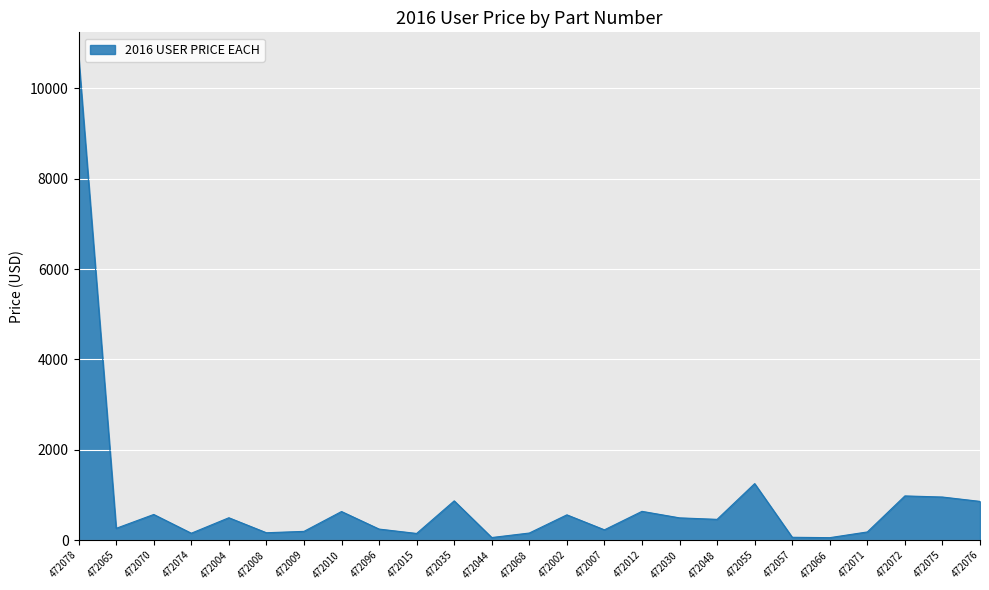

What is the change in value from 472078 to 472035?

-9836.7